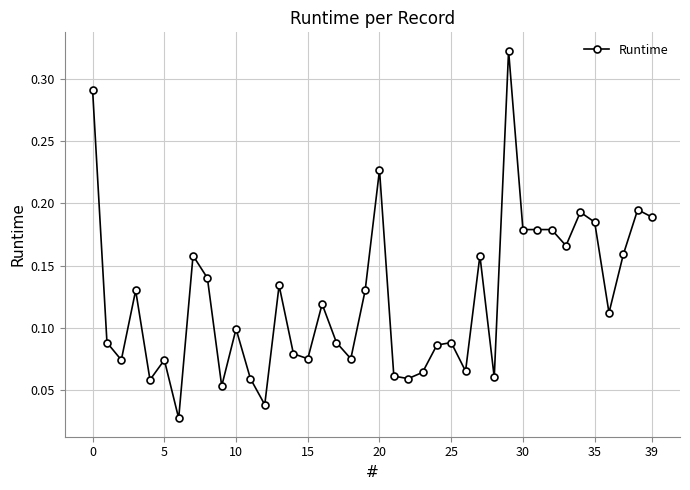

What is the sum of all values?

4.9